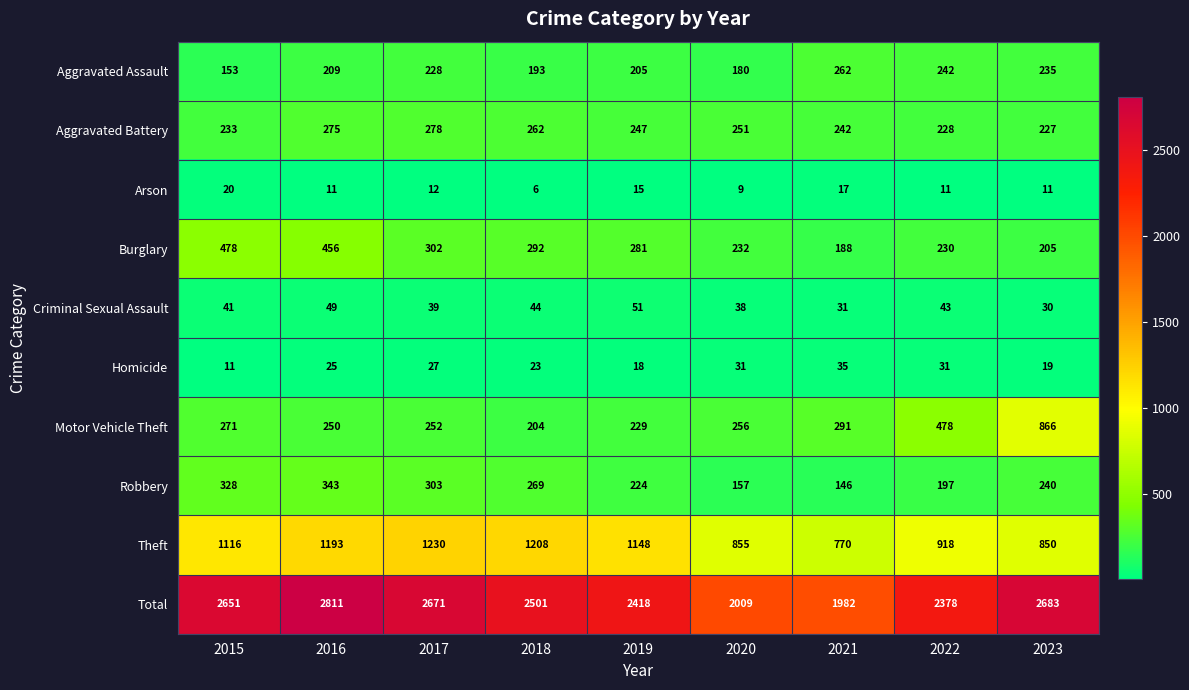

True or false: Theft has a value of 1116 at 2015.

True